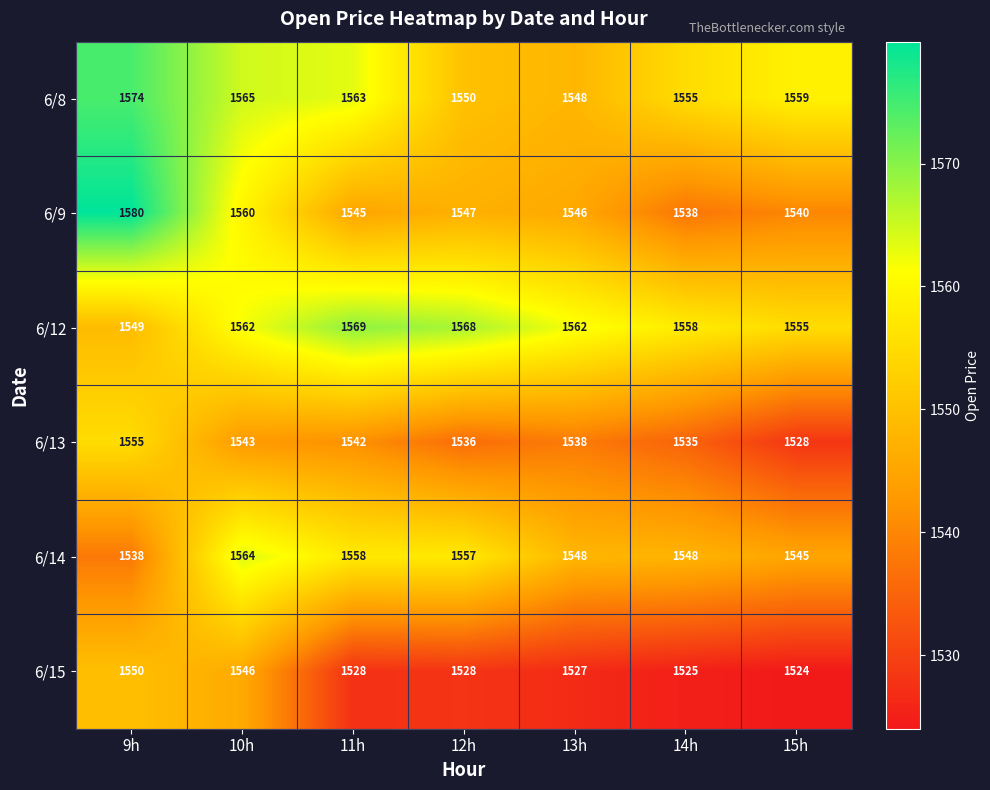

What is the total value across all series at 9h?

9346